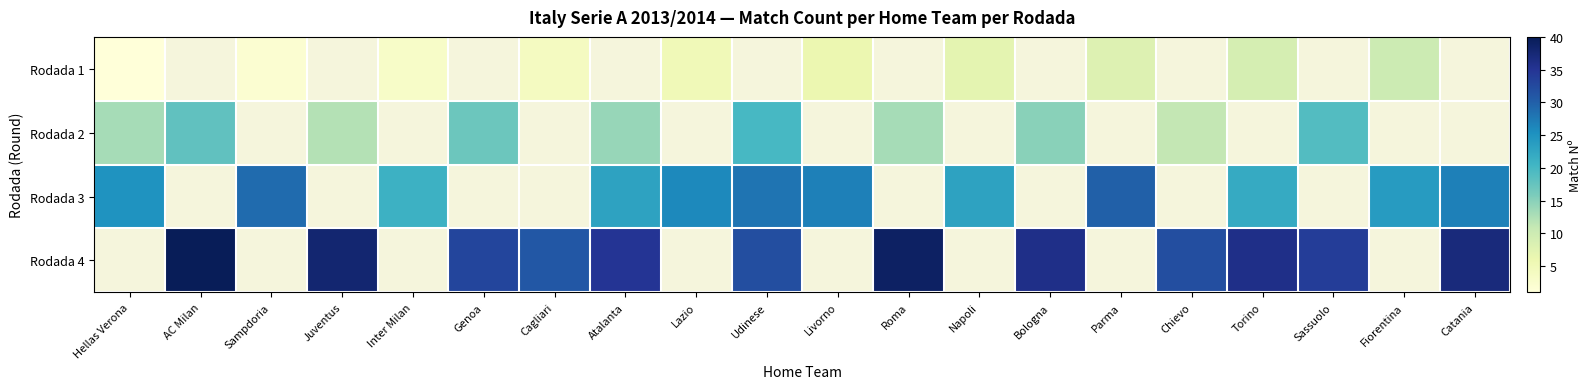

Rank the series by their average value, from lowest to highest.

Rodada 1, Rodada 2, Rodada 3, Rodada 4